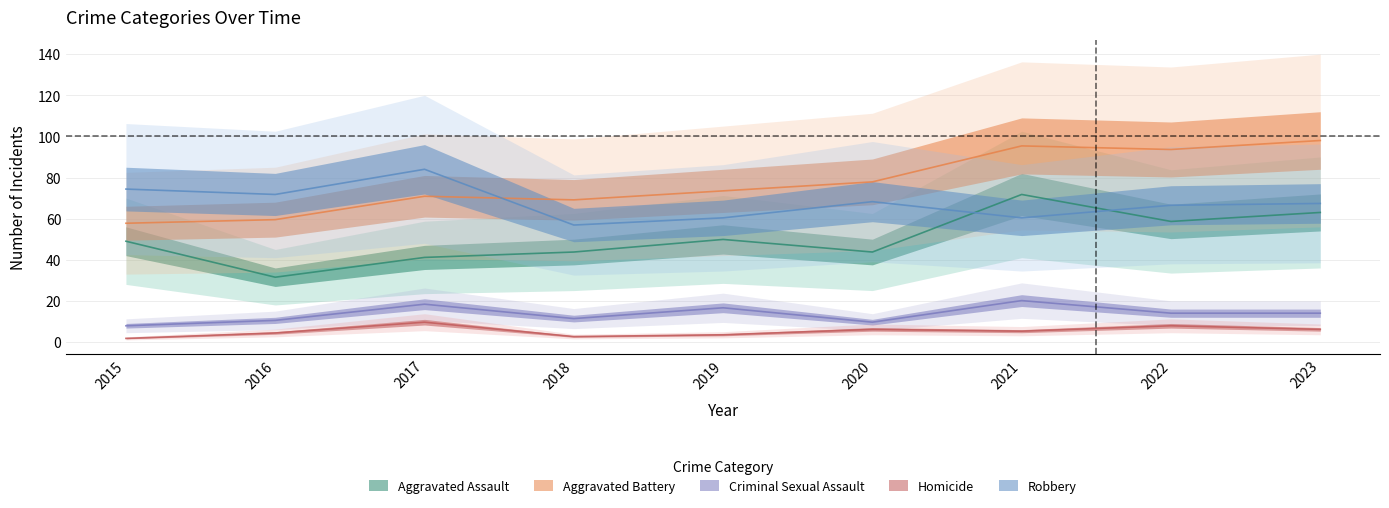

At which label is Robbery closest to 70?

2016